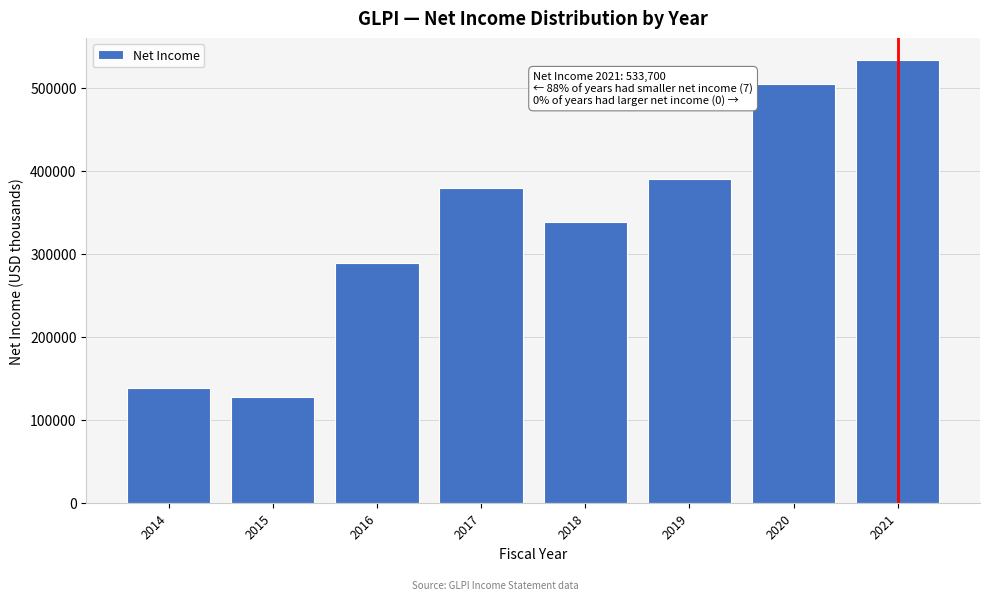

Reading left to right, what are all the values shown in this chart?

2014=138200	2015=127600	2016=288600	2017=380000	2018=339000	2019=390300	2020=505100	2021=533700